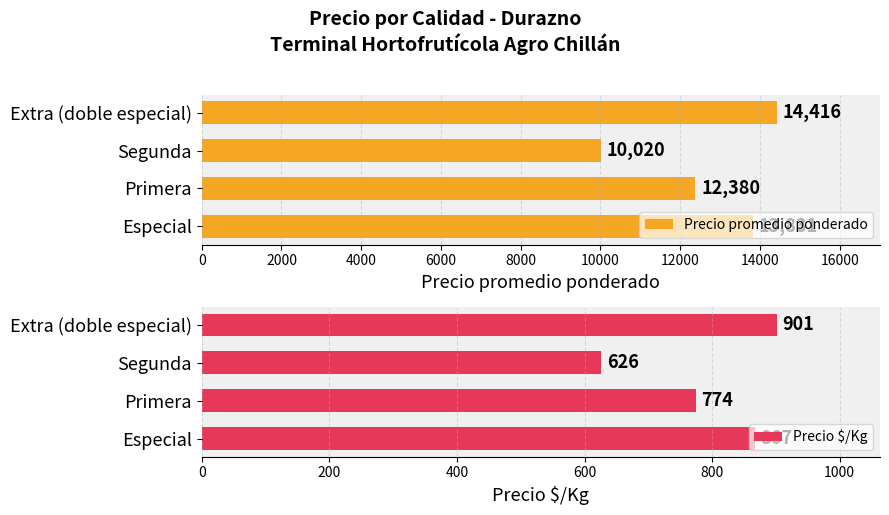

Which series has the largest range (max minus min)?

Precio promedio ponderado